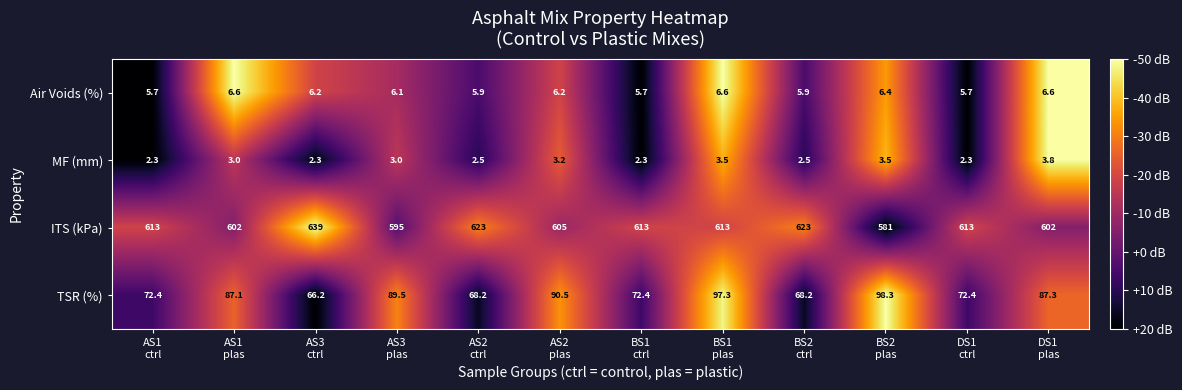

What is the difference between the highest and lowest values at AS2
plas?

601.8